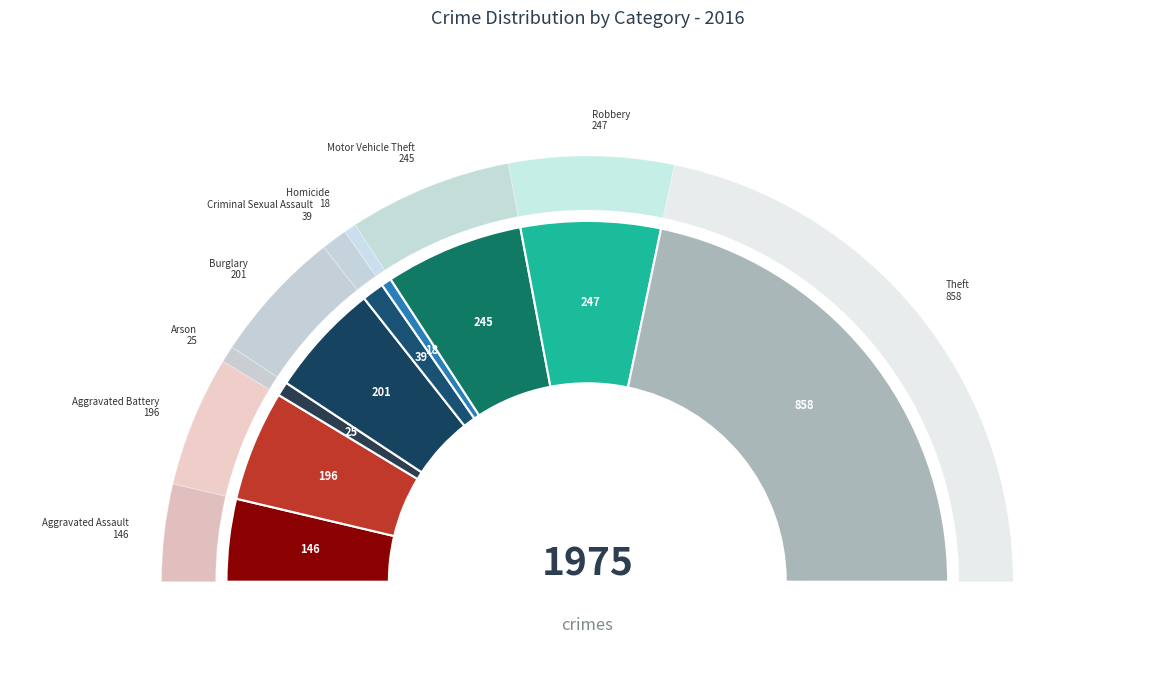

Count the number of slices in the pie.

9